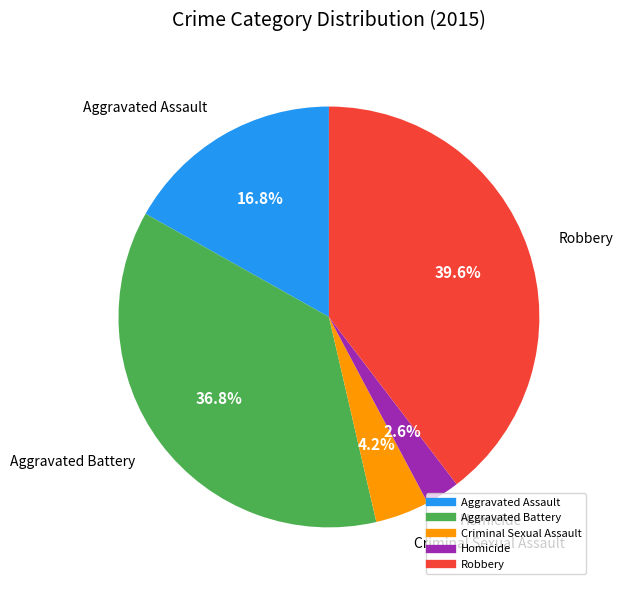

What percentage is NOT represented by Robbery?

60.4%